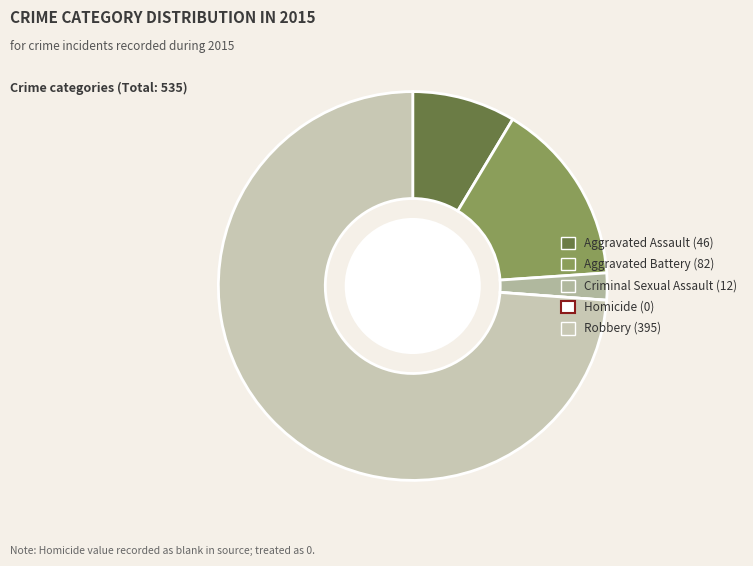

Which slice represents more than half of the pie?

Robbery